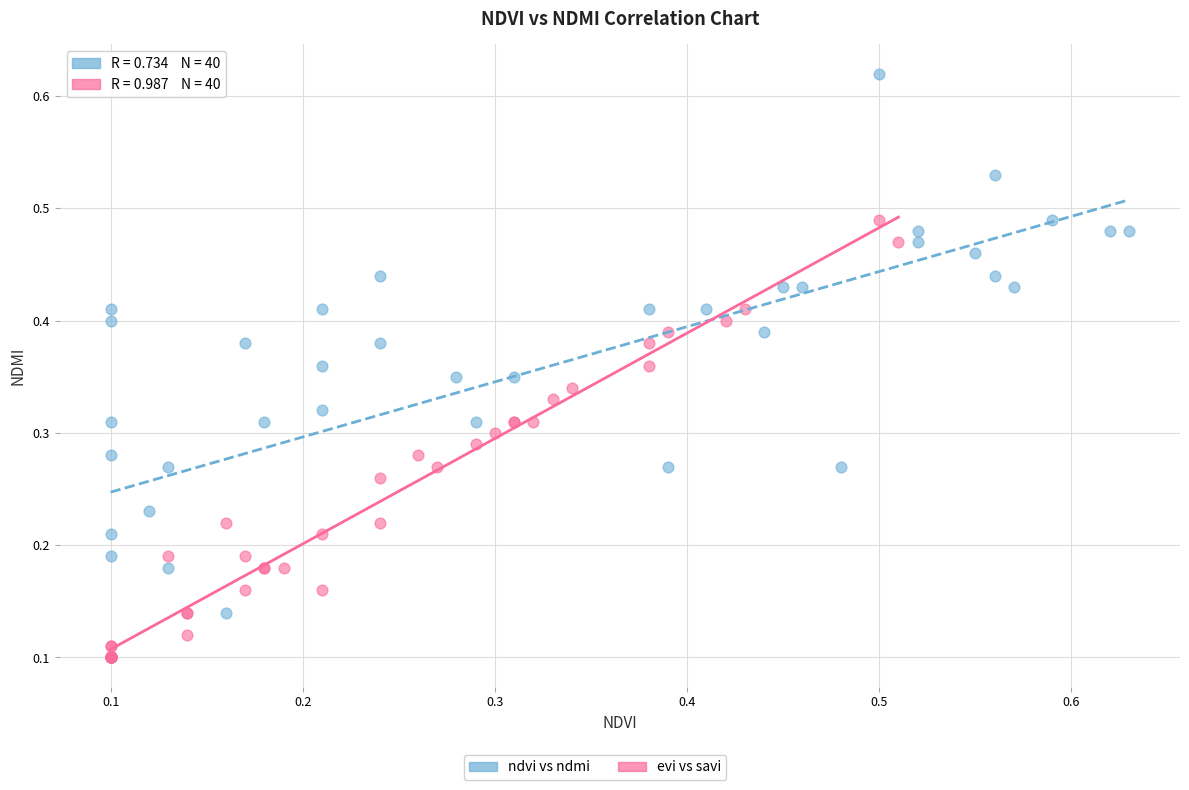

Which series reaches the maximum Y coordinate?

ndvi vs ndmi